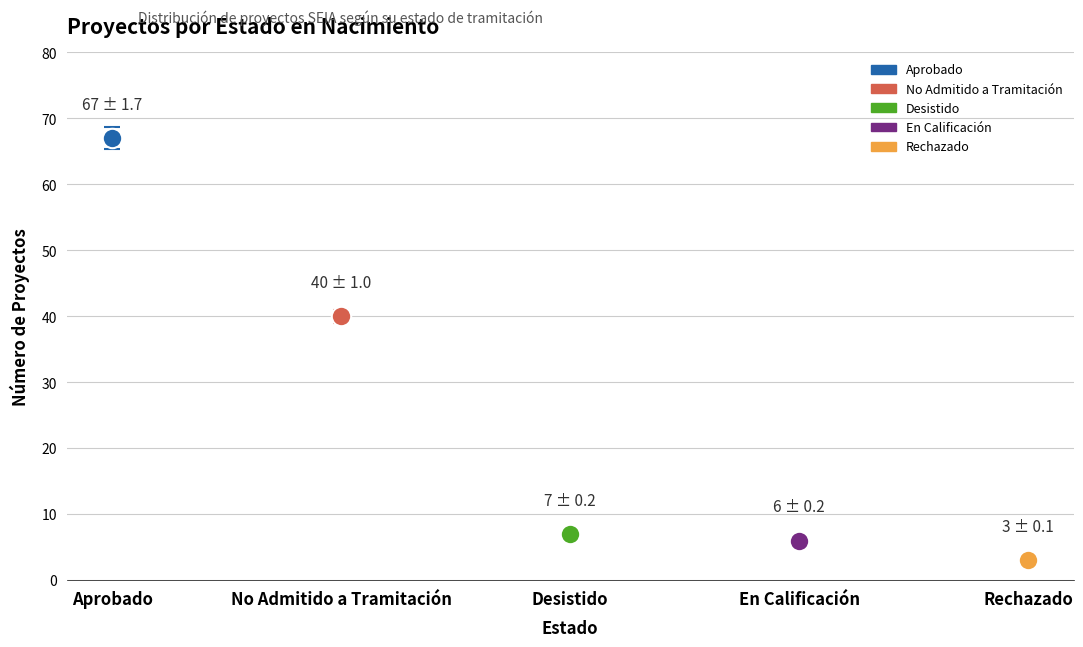

Reading left to right, list all the values displayed in this chart.

67	40	7	6	3